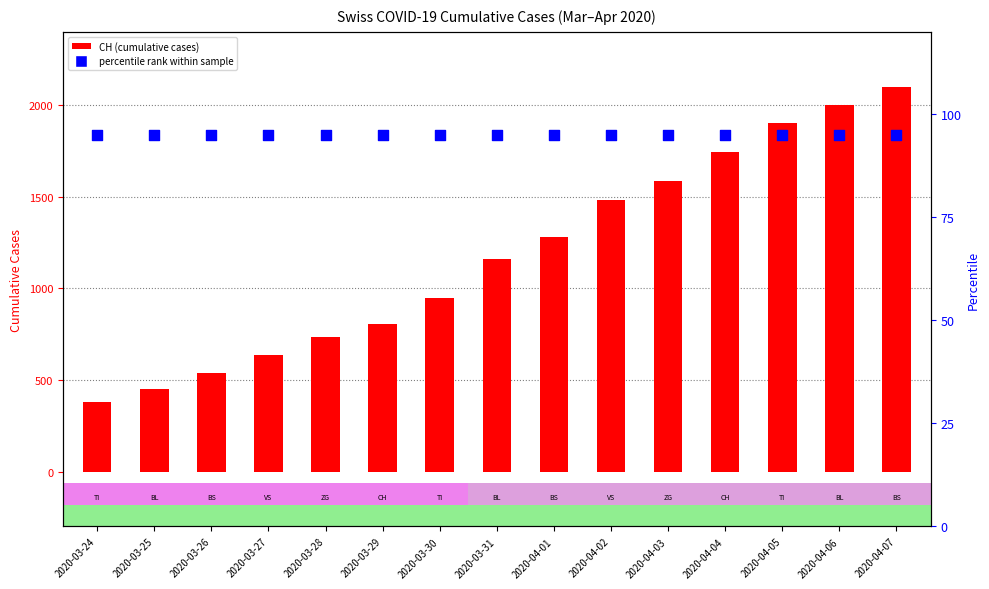

Is the value of CH at 2020-03-29 greater than the value of percentile rank within the sample at 2020-04-05?

Yes